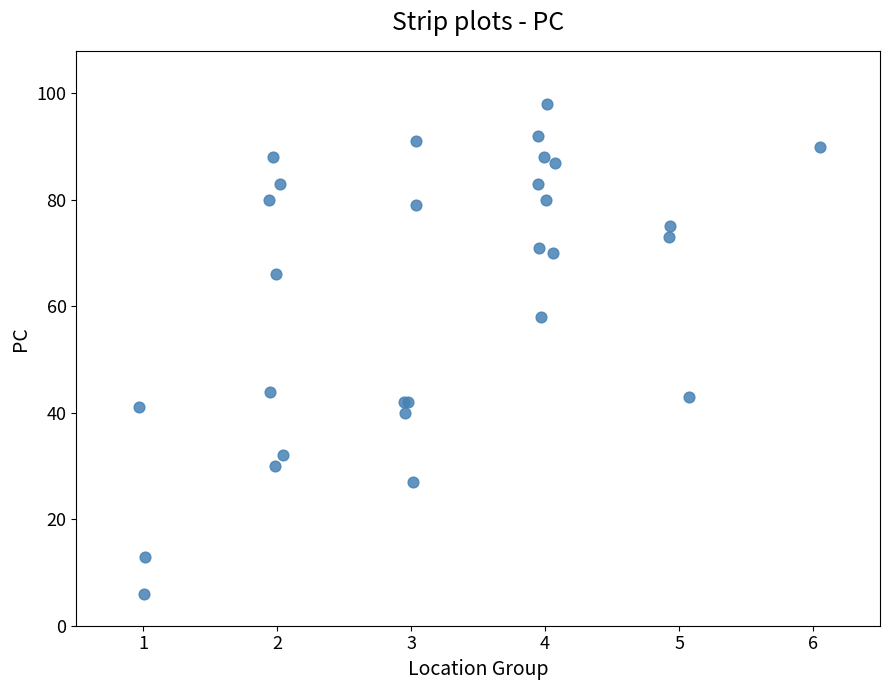

What Y value in the scatter plot is closest to 52?

58